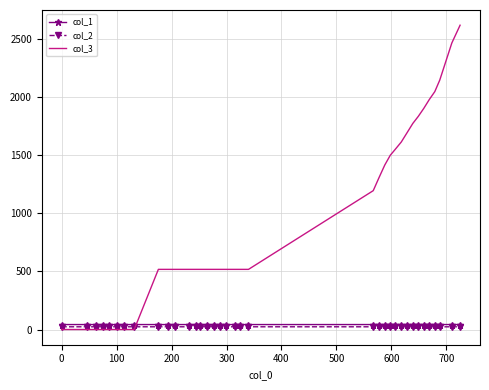

What is the maximum value shown in the chart?

2621.0